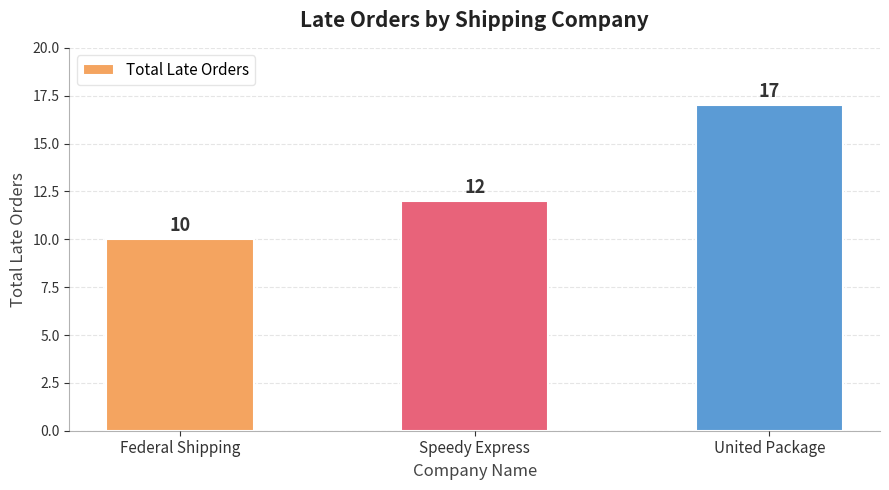

What is the value of the 1st bar from the left?

10